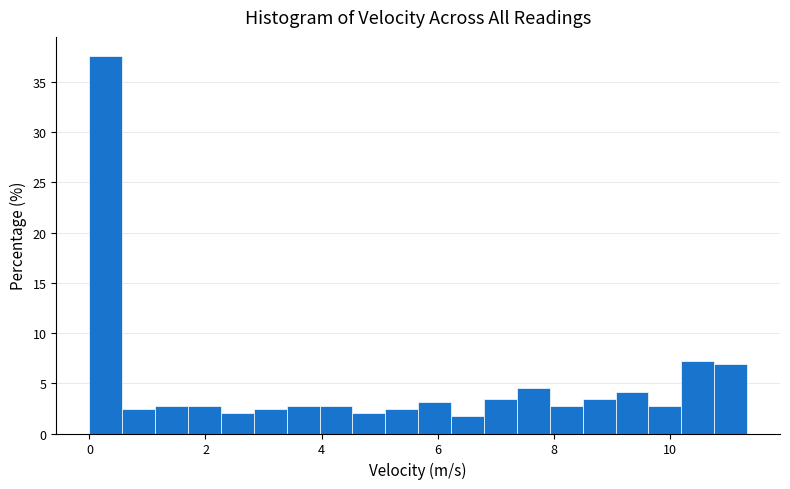

Read against the x-axis, roughly where is the centre of the tallest bar?

0.2